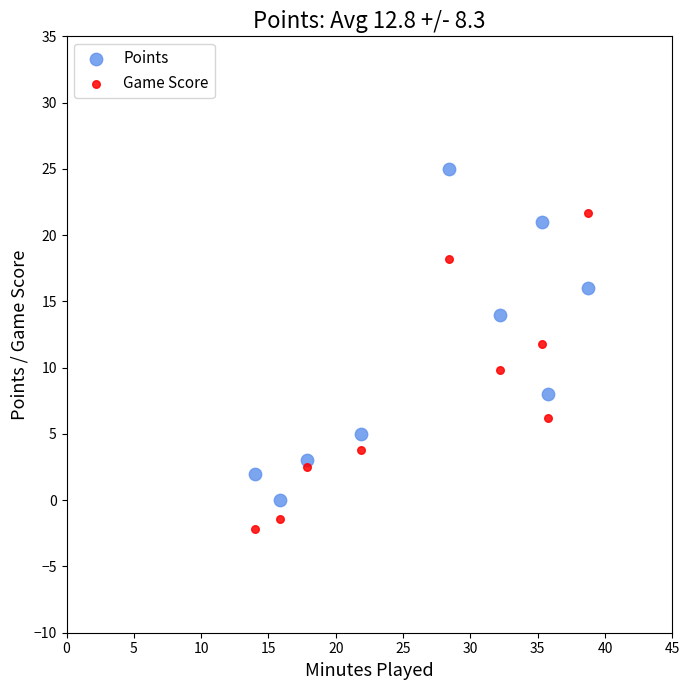

Which series contains the lowest Y value?

Game Score